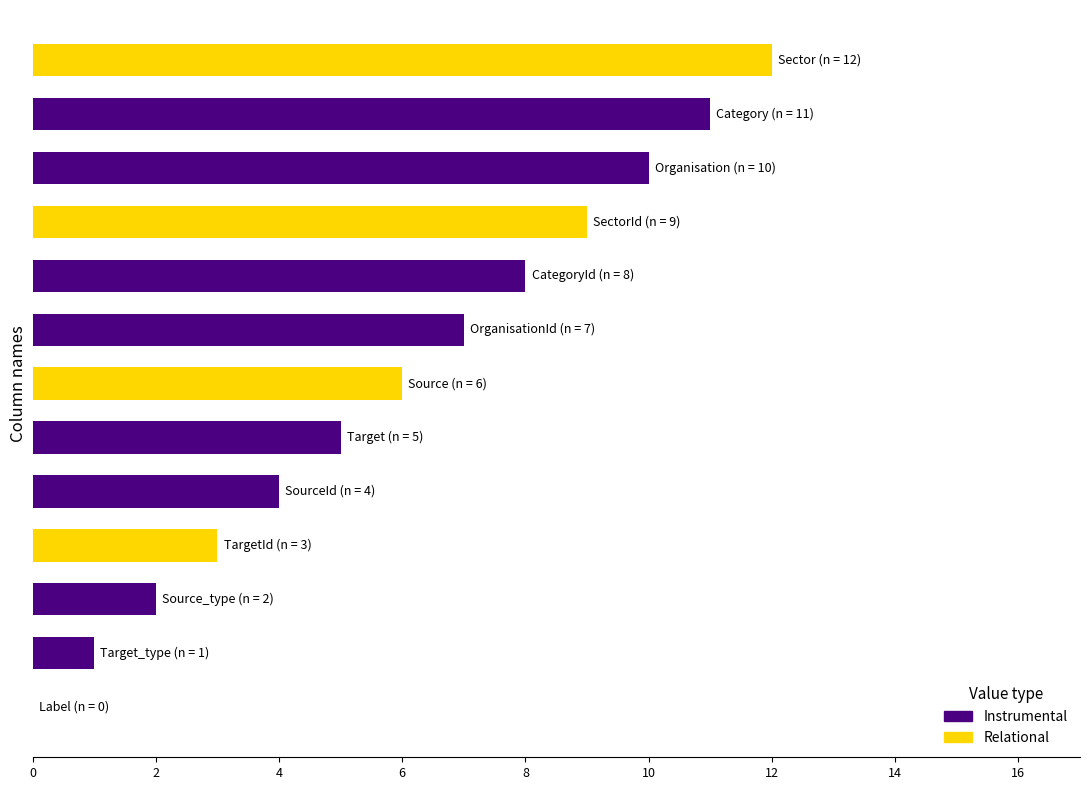

What is the maximum value for Instrumental?

11